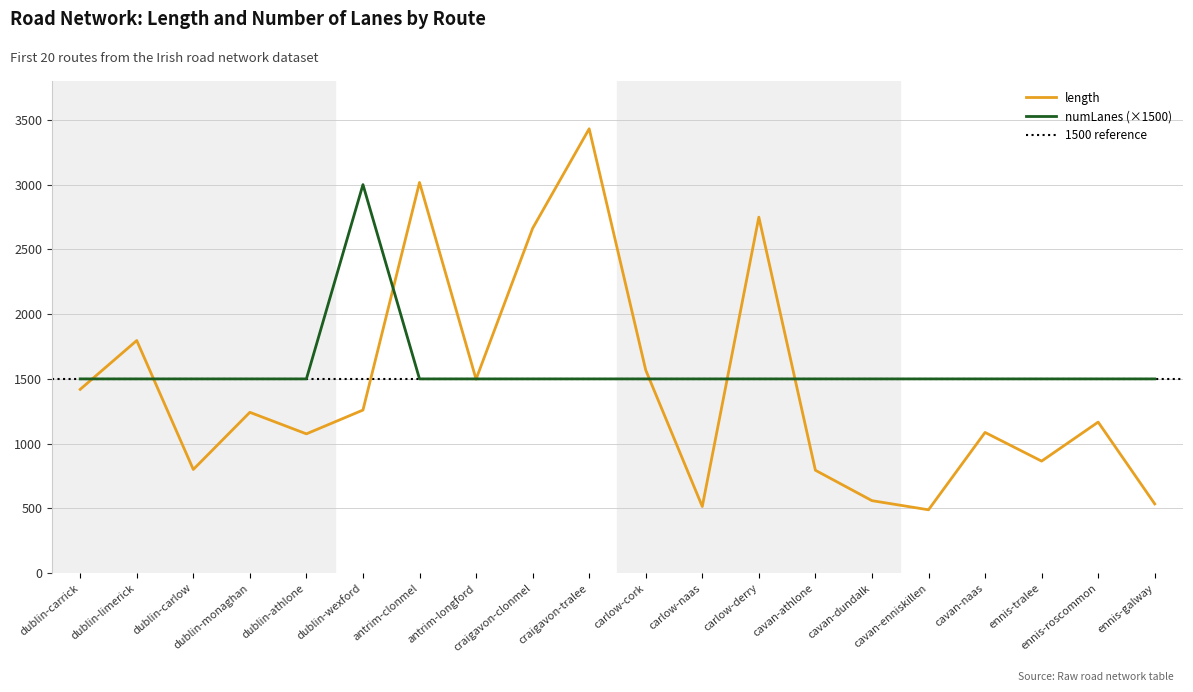

Is it true that numLanes equals 1500.0 at cavan-naas?

True